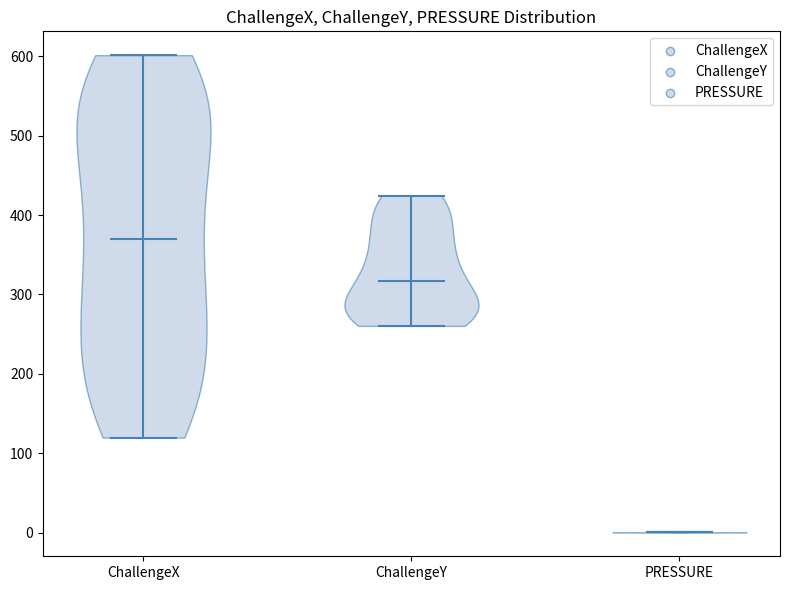

Reading left to right, read every violin against the y-axis: where its median line is, and the lowest and highest points it reaches. The values are not printed on the chart, so give them approximately, as read against the axis.

ChallengeX: median line 370, lowest point 120, highest point 600
ChallengeY: median line 320, lowest point 260, highest point 420
PRESSURE: median line 0, lowest point 0, highest point 0